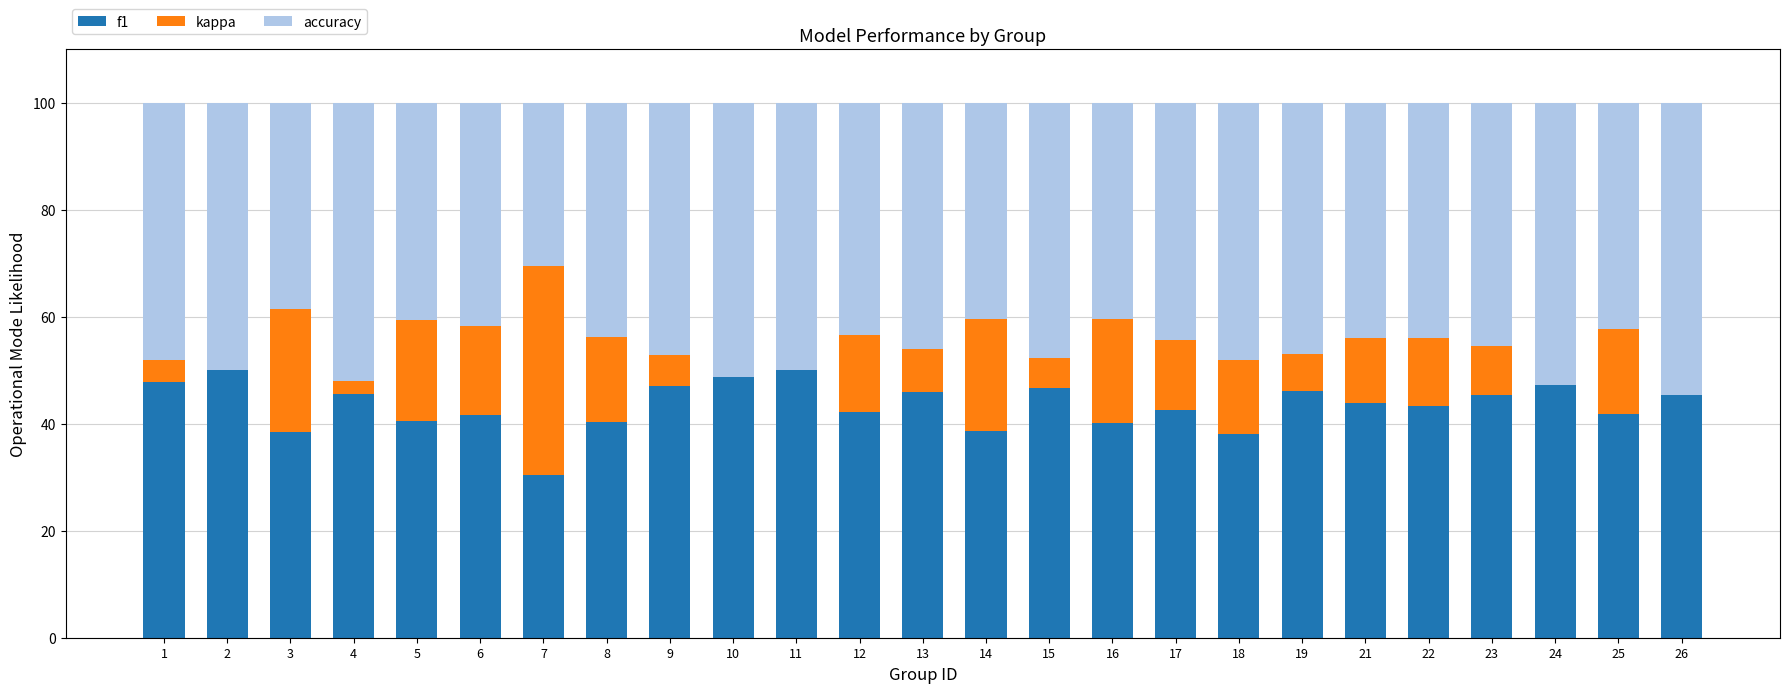

What is the maximum value for f1?

50.0